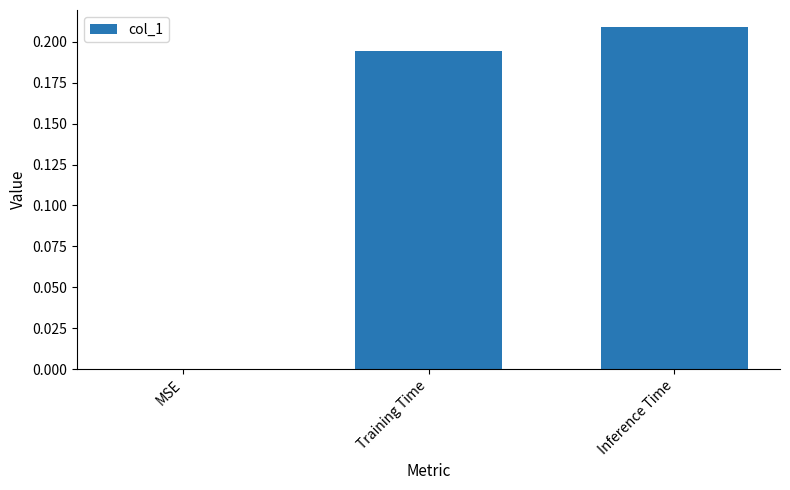

Where is the data nearest to the value 0?

MSE